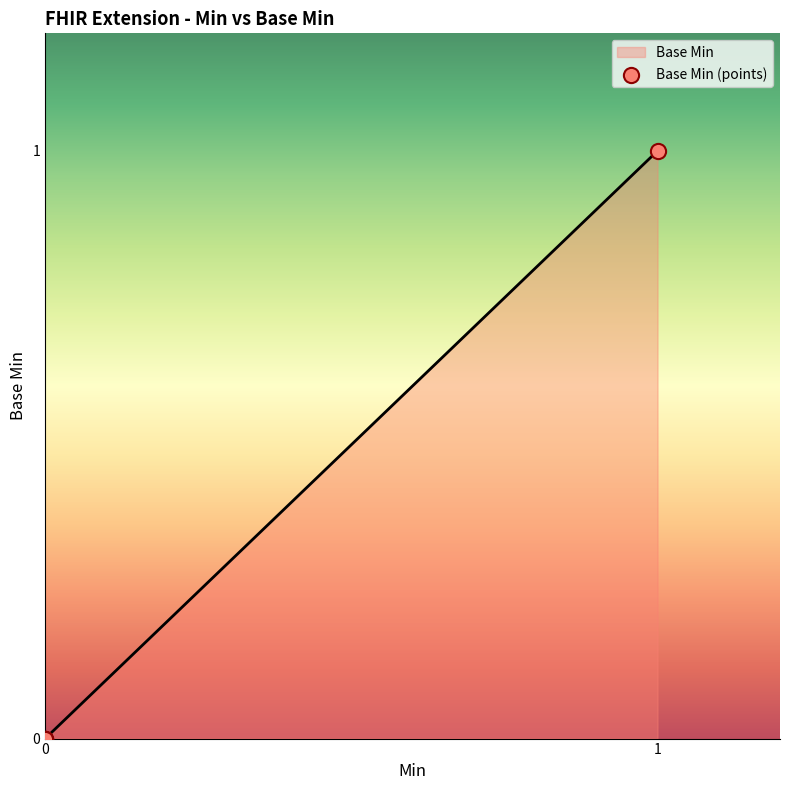

Does the chart have visible grid lines?

No